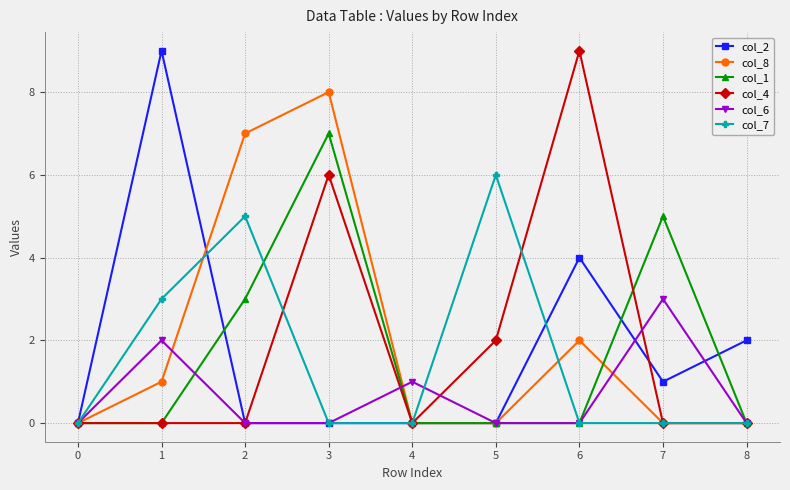

The value of col_4 at 0 is 0. True or false?

True